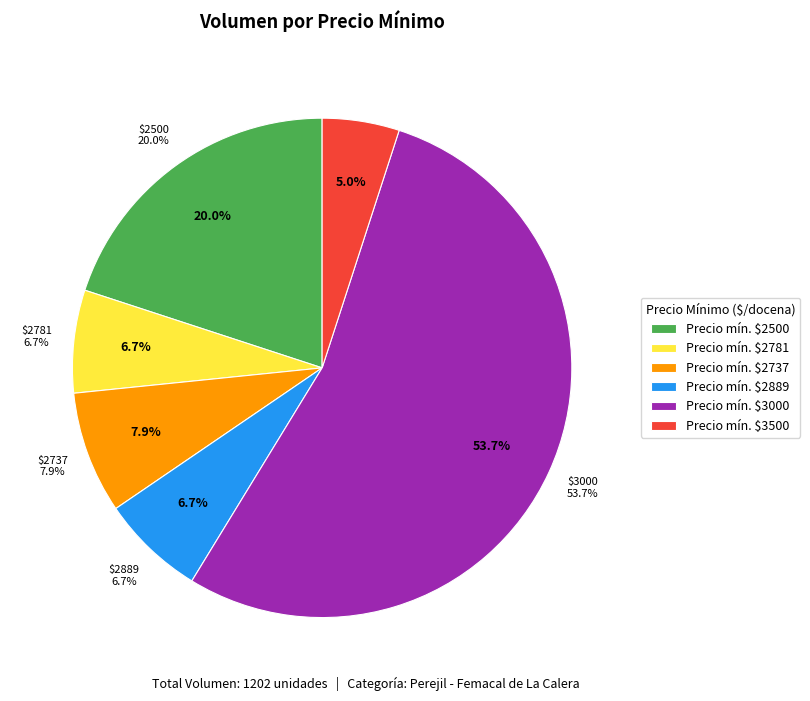

True or false: 2500 accounts for 20% of the total.

True